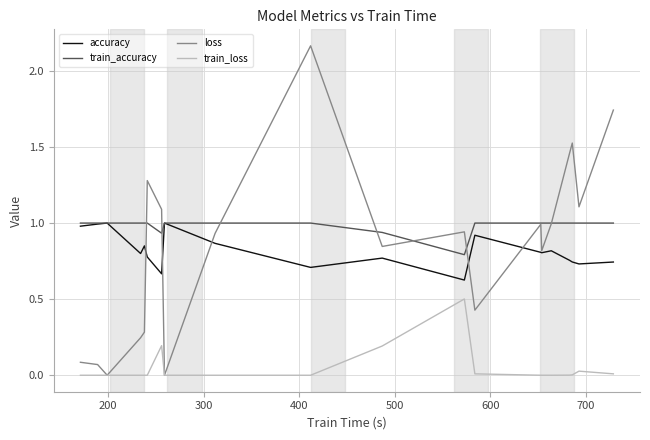

Which series has the widest spread of values?

loss